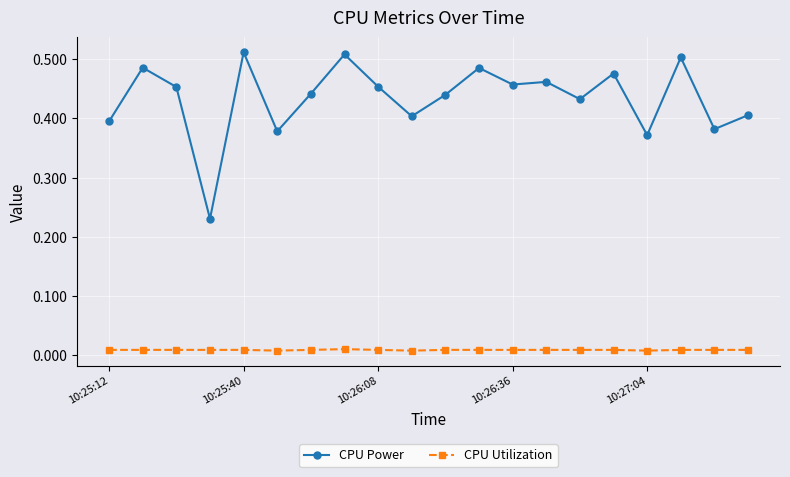

Which series has the largest total across all categories?

CPU Power